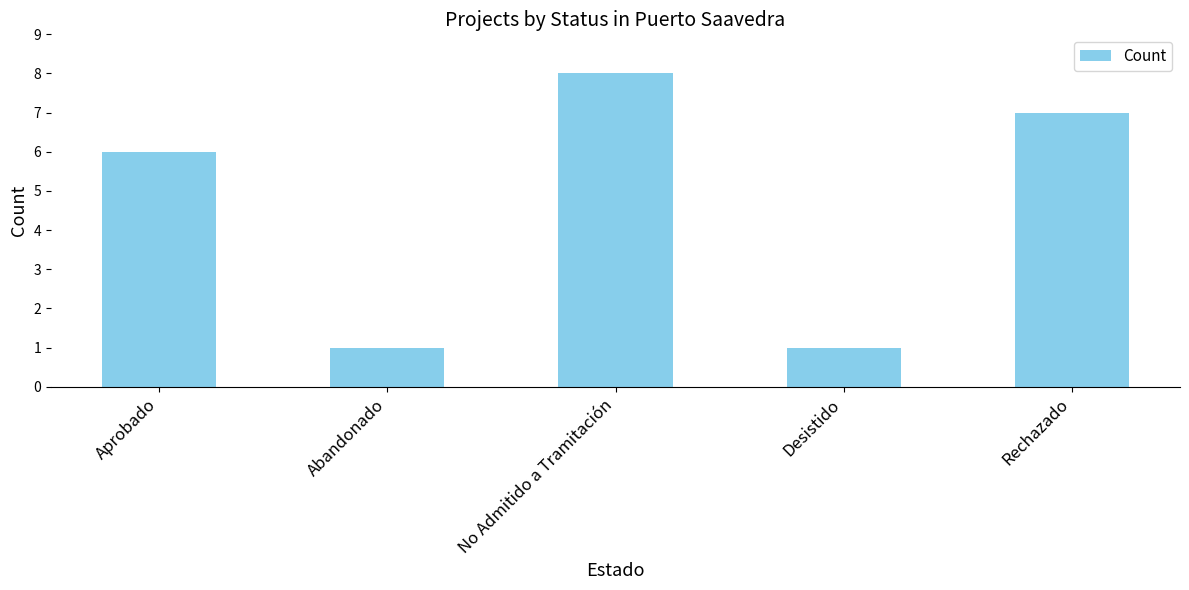

Reading left to right, list all the values displayed in this chart.

Aprobado=6	Abandonado=1	No Admitido a Tramitación=8	Desistido=1	Rechazado=7